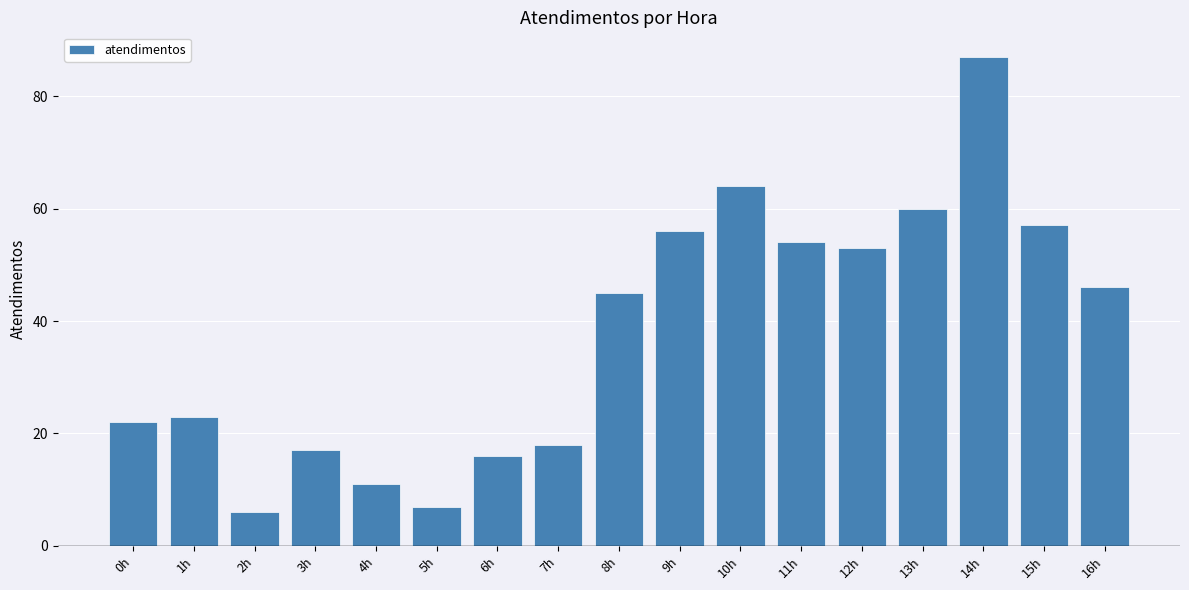

How many values are below 45?

8